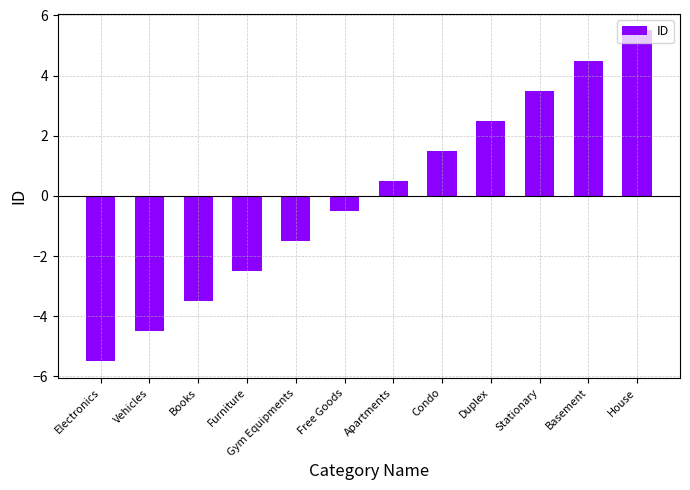

The chart shows a value of 6.5 at Basement. True or false?

False